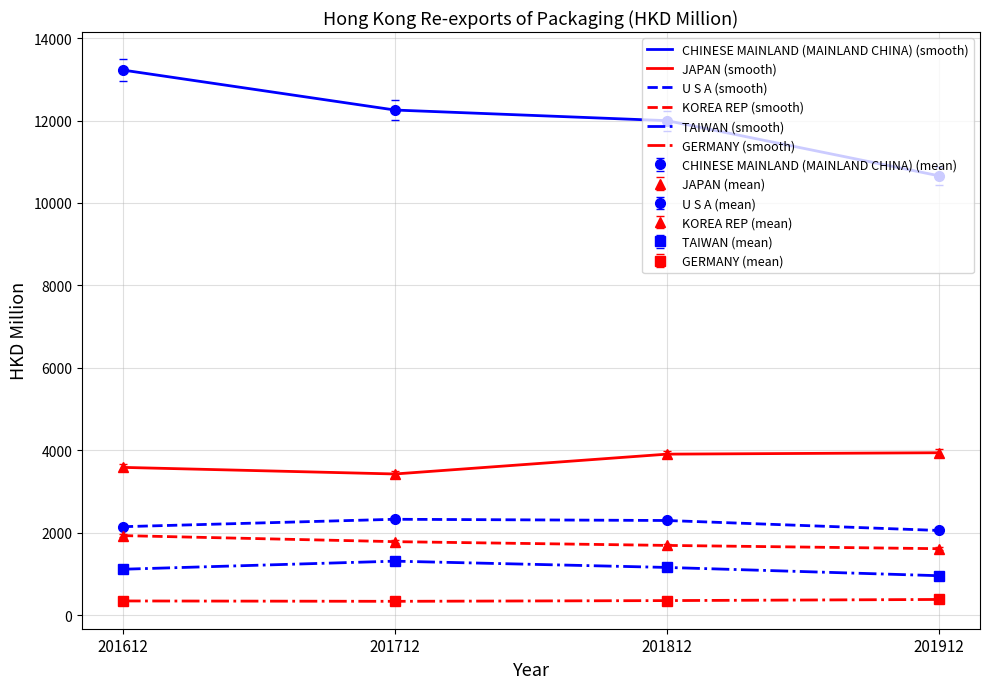

What is the difference between the KOREA REP (smooth) values at 201912 and 201712?

170.6